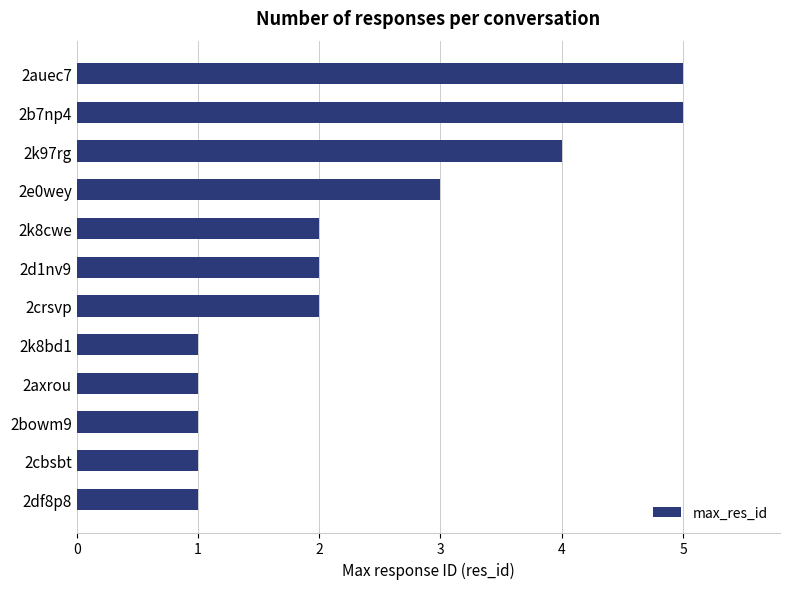

What is the label of the 2nd bar from the top?

2b7np4